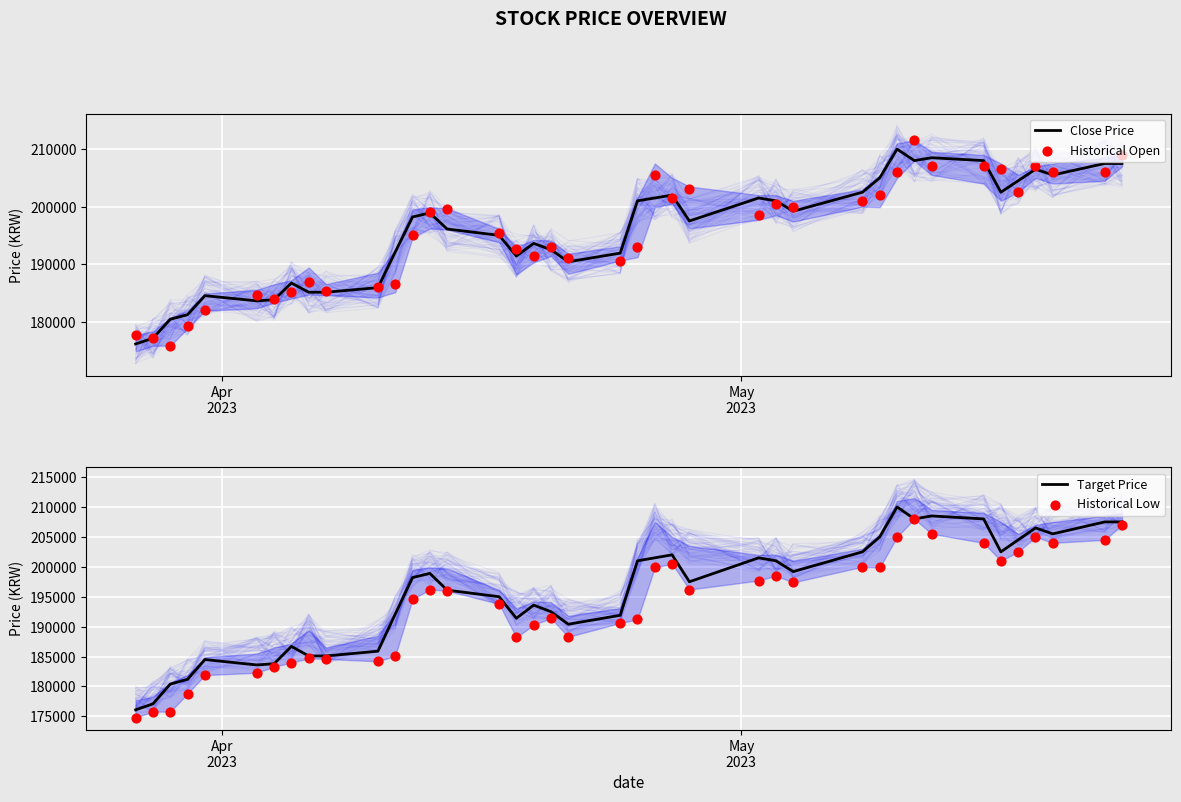

Which series reaches the maximum Y coordinate?

Historical Open